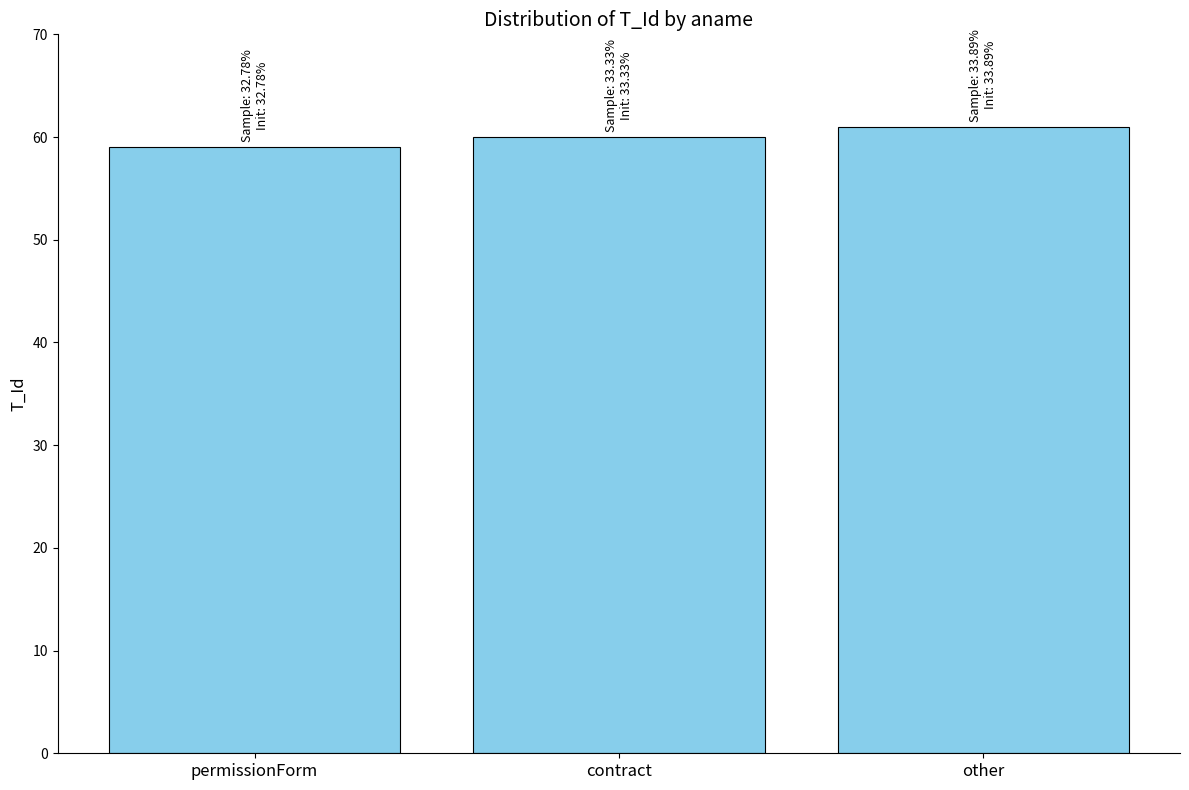

What is the label of the 2nd bar from the left?

contract